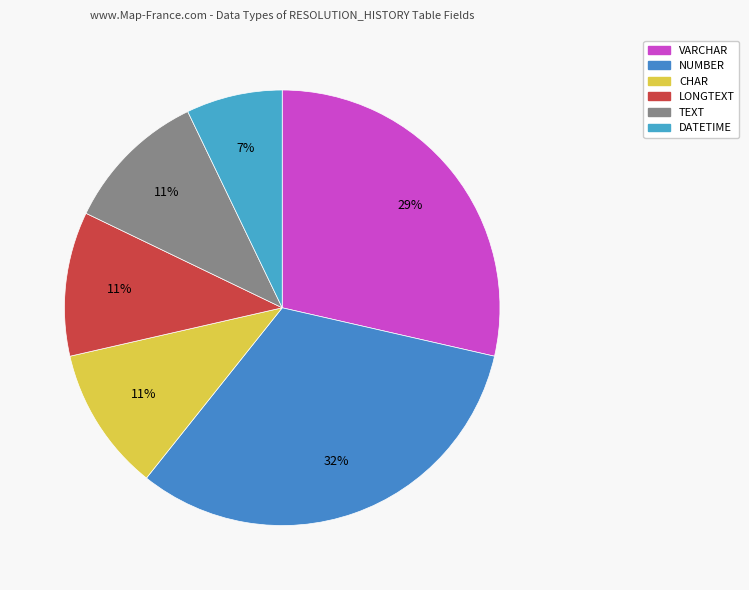

To the nearest percent, what percentage of the pie is VARCHAR?

29%